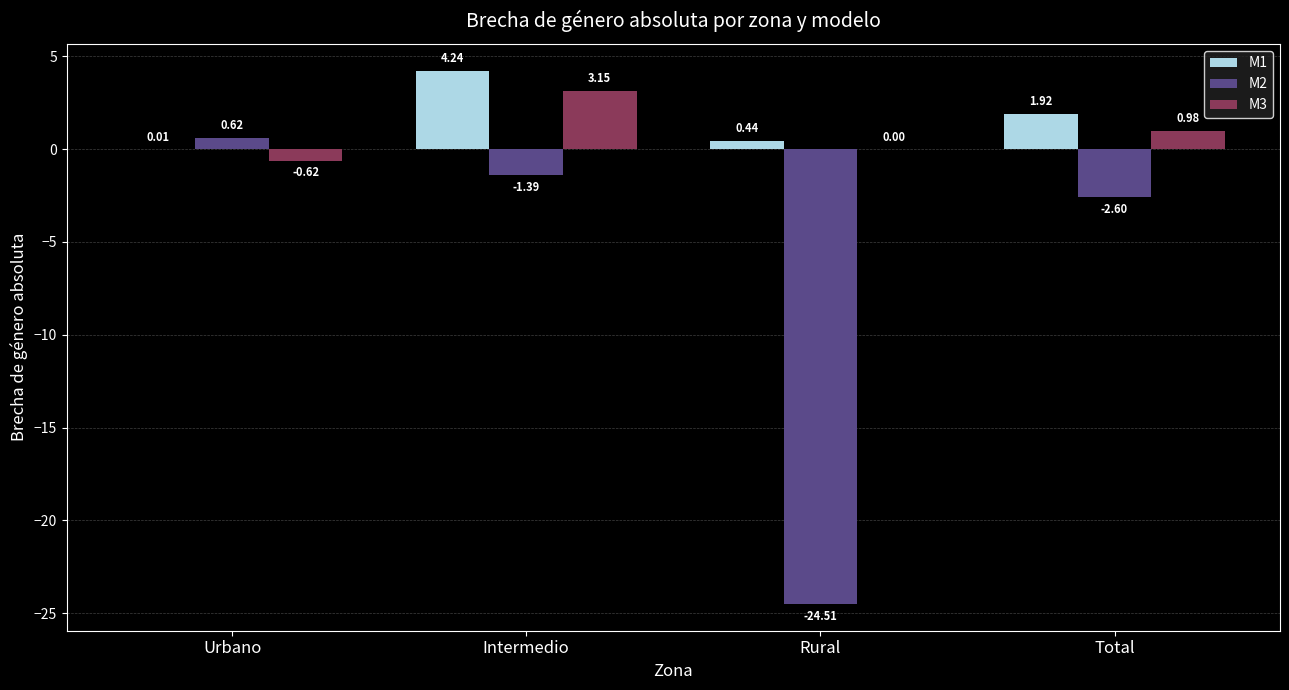

At which label does M1 reach its peak?

Intermedio